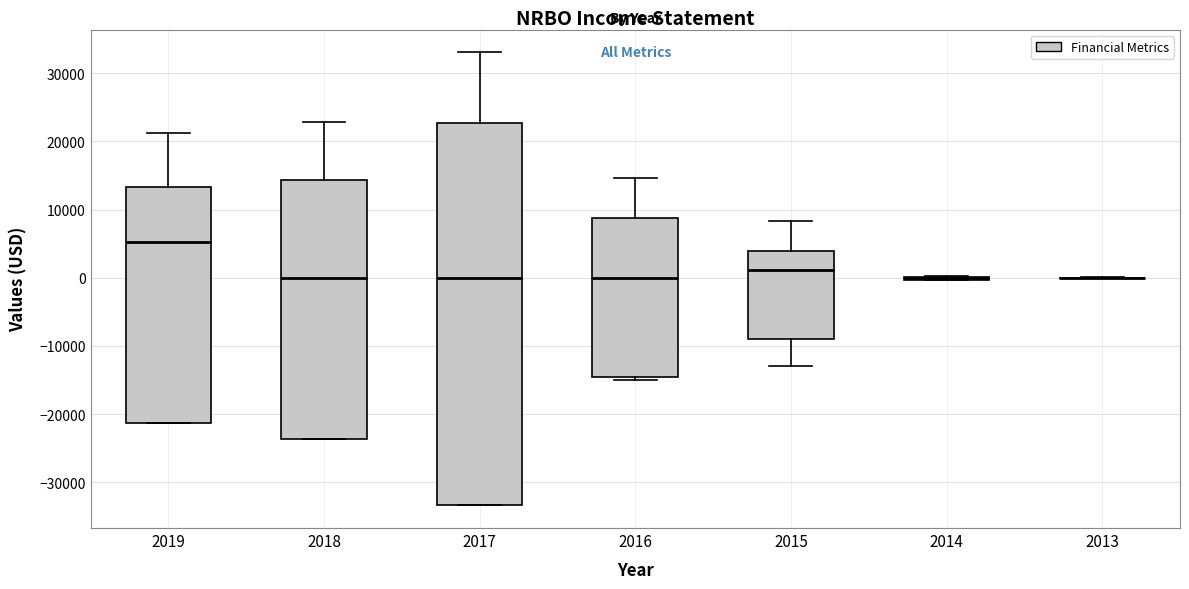

Which box is the tallest, from its lower edge to its upper edge?

2017